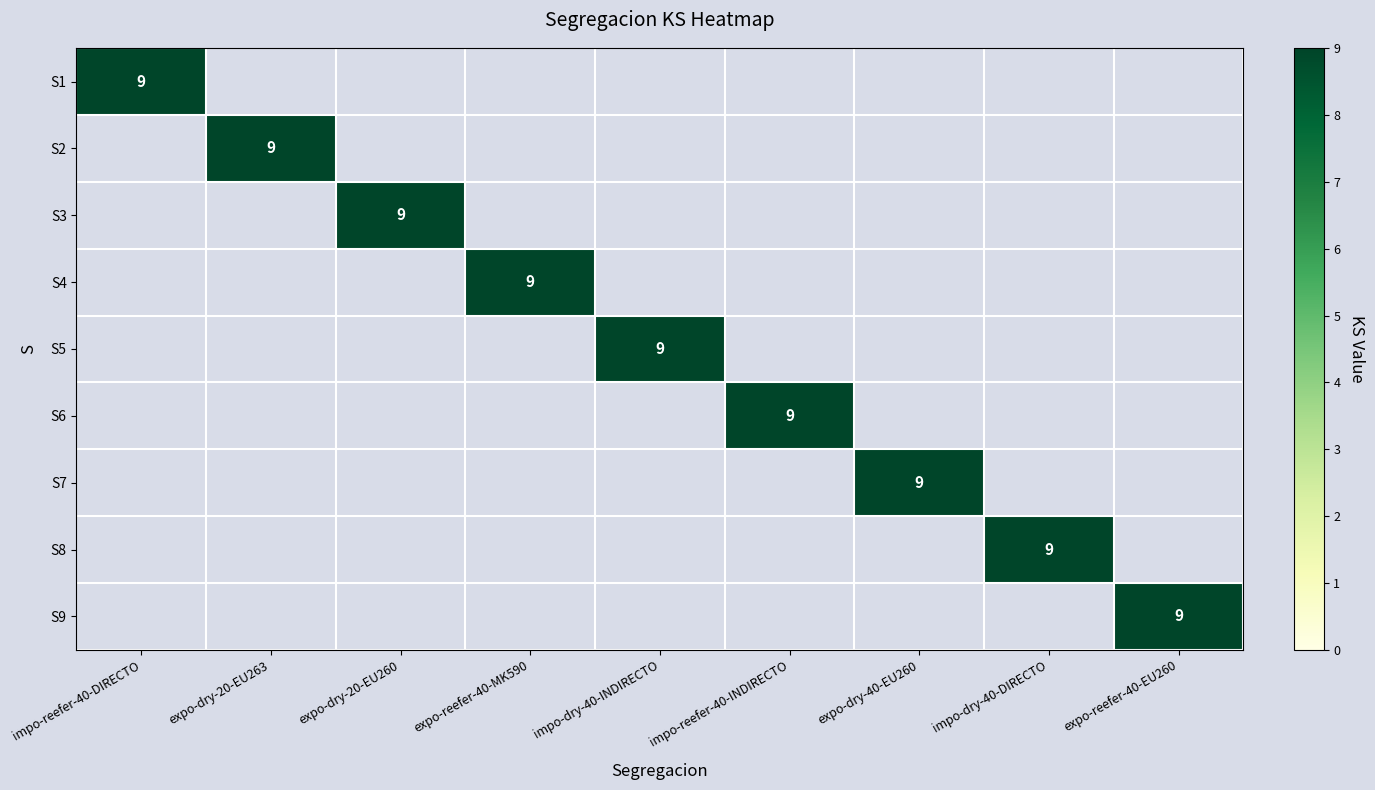

At which category is the sum across all series the highest?

impo-reefer-40-DIRECTO